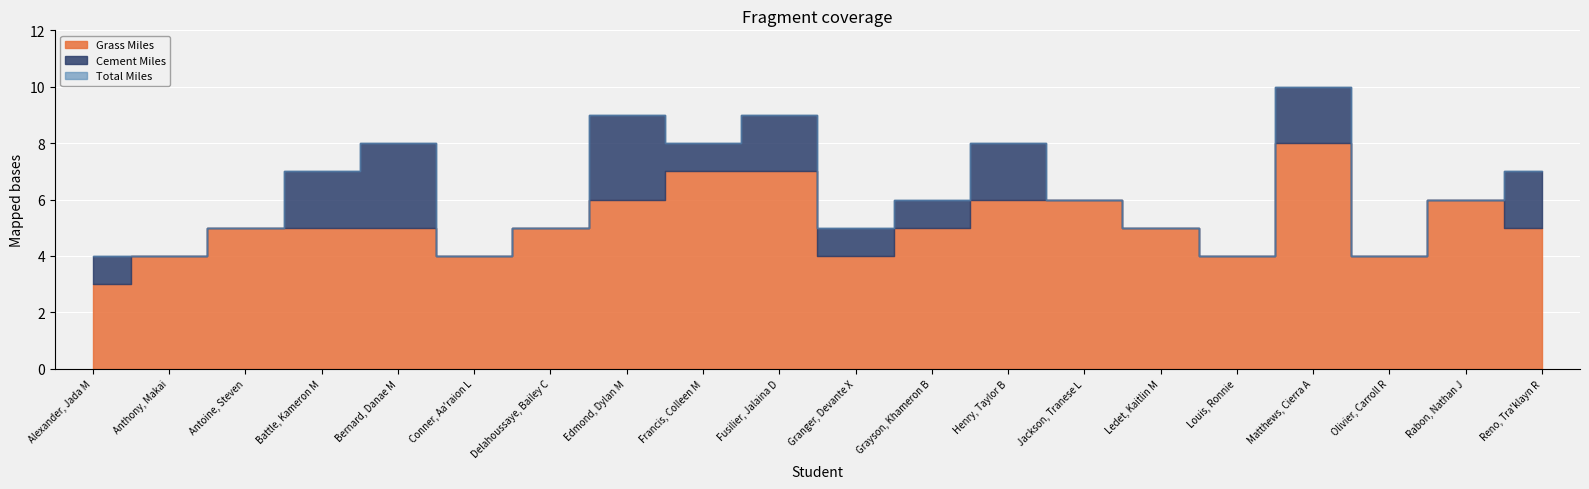

Reading right to left, extract all data points from this chart.

Grass Miles: Reno, Tra'klayn R=5	Rabon, Nathan J=6	Olivier, Carroll R=4	Matthews, Cierra A=8	Louis, Ronnie=4	Ledet, Kaitlin M=5	Jackson, Tranese L=6	Henry, Taylor B=6	Grayson, Khameron B=5	Granger, Devante X=4	Fusilier, Jalaina D=7	Francis, Colleen M=7	Edmond, Dylan M=6	Delahoussaye, Bailey C=5	Conner, Aa'raion L=4	Bernard, Danae M=5	Battle, Kameron M=5	Antoine, Steven=5	Anthony, Makai=4	Alexander, Jada M=3
Cement Miles: Reno, Tra'klayn R=2	Rabon, Nathan J=0	Olivier, Carroll R=0	Matthews, Cierra A=2	Louis, Ronnie=0	Ledet, Kaitlin M=0	Jackson, Tranese L=0	Henry, Taylor B=2	Grayson, Khameron B=1	Granger, Devante X=1	Fusilier, Jalaina D=2	Francis, Colleen M=1	Edmond, Dylan M=3	Delahoussaye, Bailey C=0	Conner, Aa'raion L=0	Bernard, Danae M=3	Battle, Kameron M=2	Antoine, Steven=0	Anthony, Makai=0	Alexander, Jada M=1
Total Miles: Reno, Tra'klayn R=7	Rabon, Nathan J=6	Olivier, Carroll R=4	Matthews, Cierra A=10	Louis, Ronnie=4	Ledet, Kaitlin M=5	Jackson, Tranese L=6	Henry, Taylor B=8	Grayson, Khameron B=6	Granger, Devante X=5	Fusilier, Jalaina D=9	Francis, Colleen M=8	Edmond, Dylan M=9	Delahoussaye, Bailey C=5	Conner, Aa'raion L=4	Bernard, Danae M=8	Battle, Kameron M=7	Antoine, Steven=5	Anthony, Makai=4	Alexander, Jada M=4